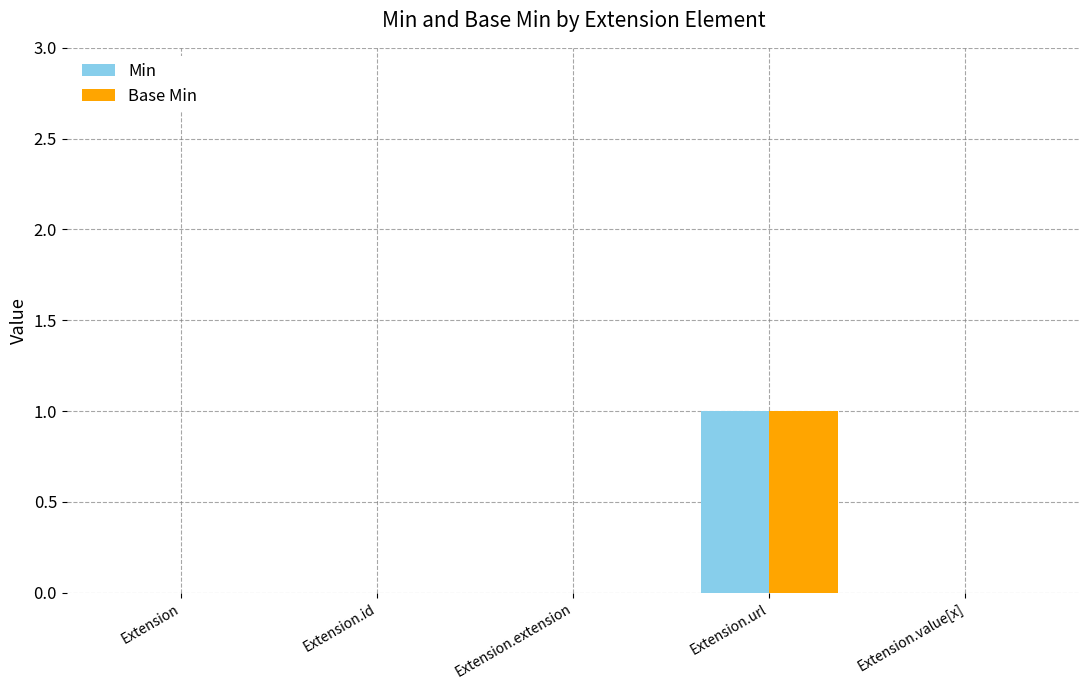

Are the bars grouped side by side (vs. stacked)?

Yes